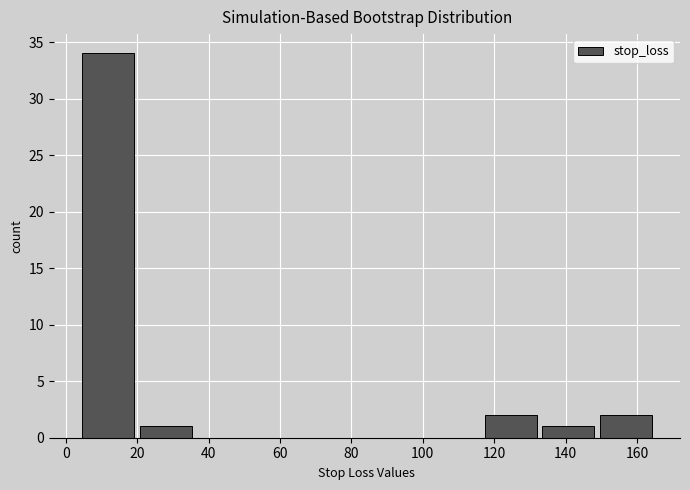

Reading left to right, list every bar in this chart as the range it spans on the x-axis followed by its height. Neither the bar edges nor the heights are printed on the chart, so give them approximately, as read against the axes.

4 to 20: 34
20 to 36: 1
36 to 52: 0
52 to 68: 0
68 to 84: 0
84 to 100: 0
100 to 116: 0
116 to 132: 2
132 to 148: 1
148 to 164: 2